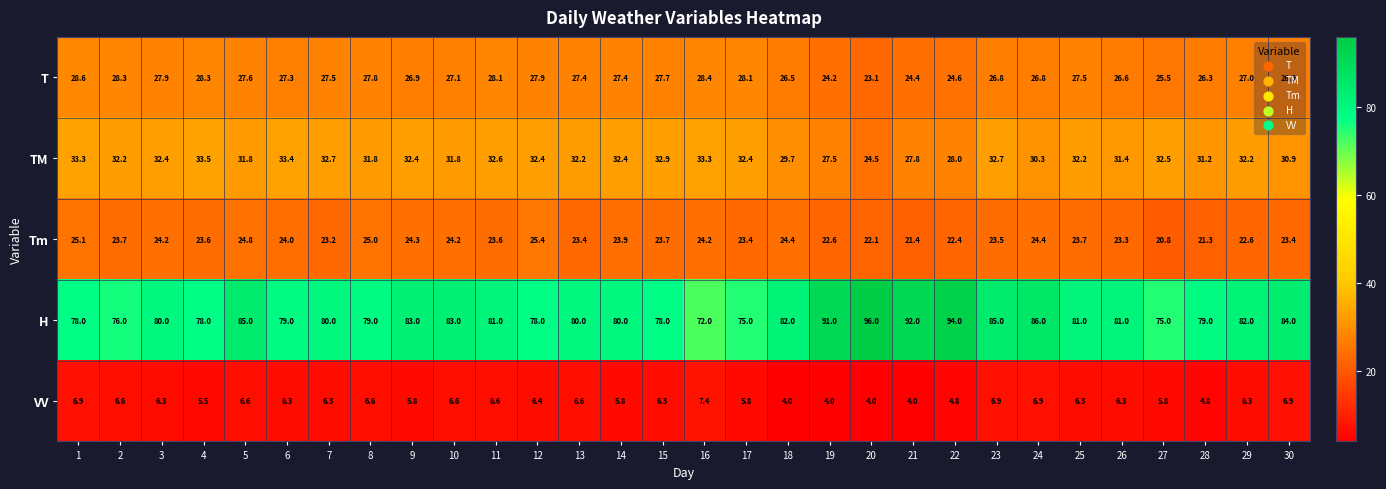

Is it true that TM equals 54.3 at 2?

False